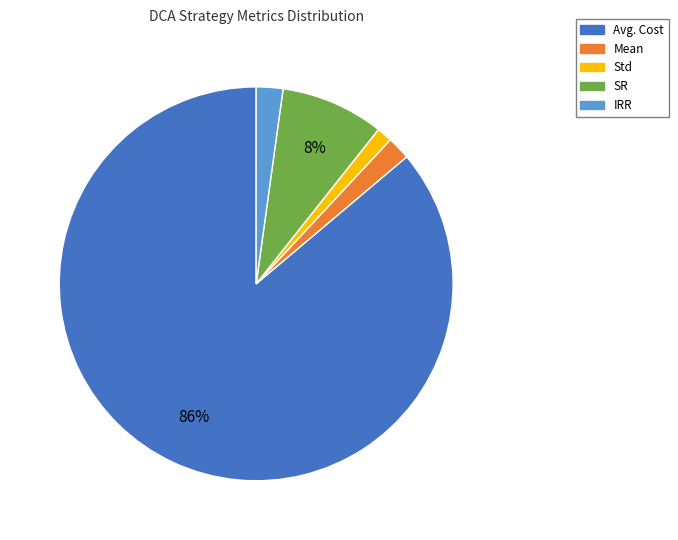

To the nearest percent, what portion does SR represent?

8%